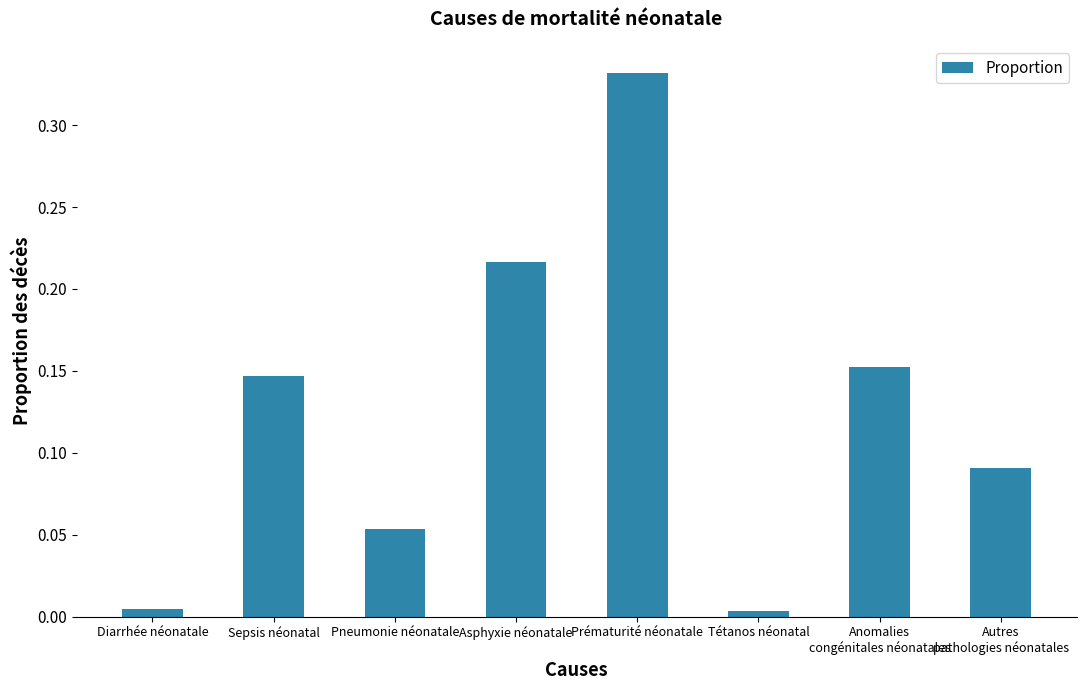

Are the bars horizontal?

No